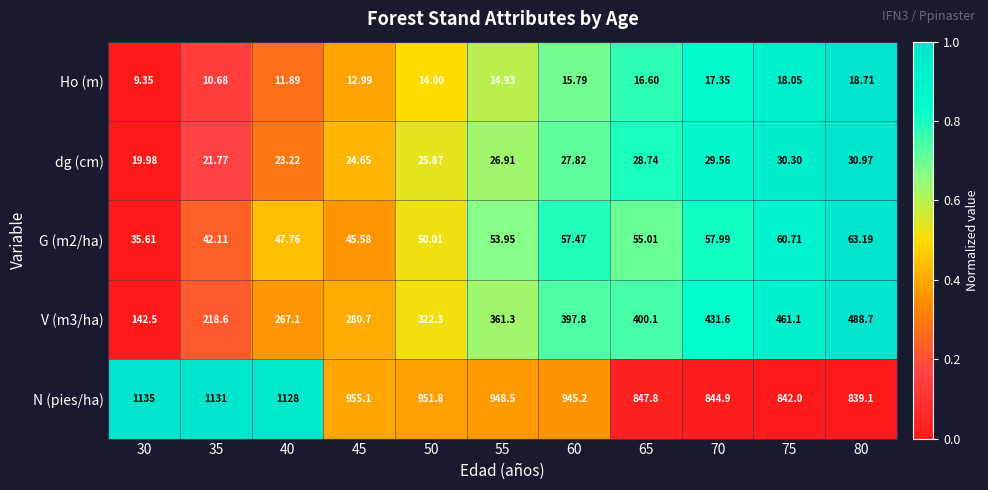

Which series has the largest total across all categories?

N (pies/ha)